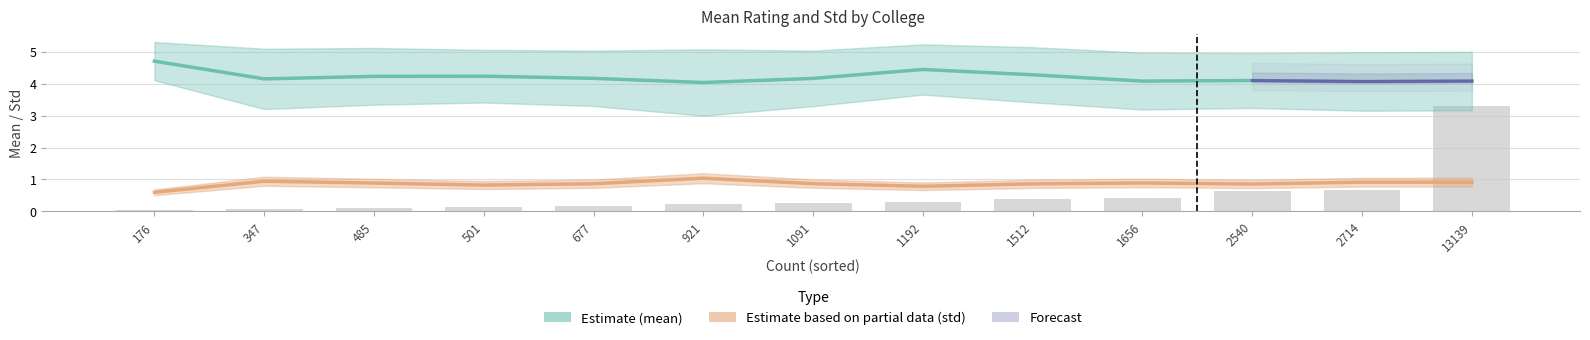

The Estimate (mean) series shows 4.4 at 1192. True or false?

True